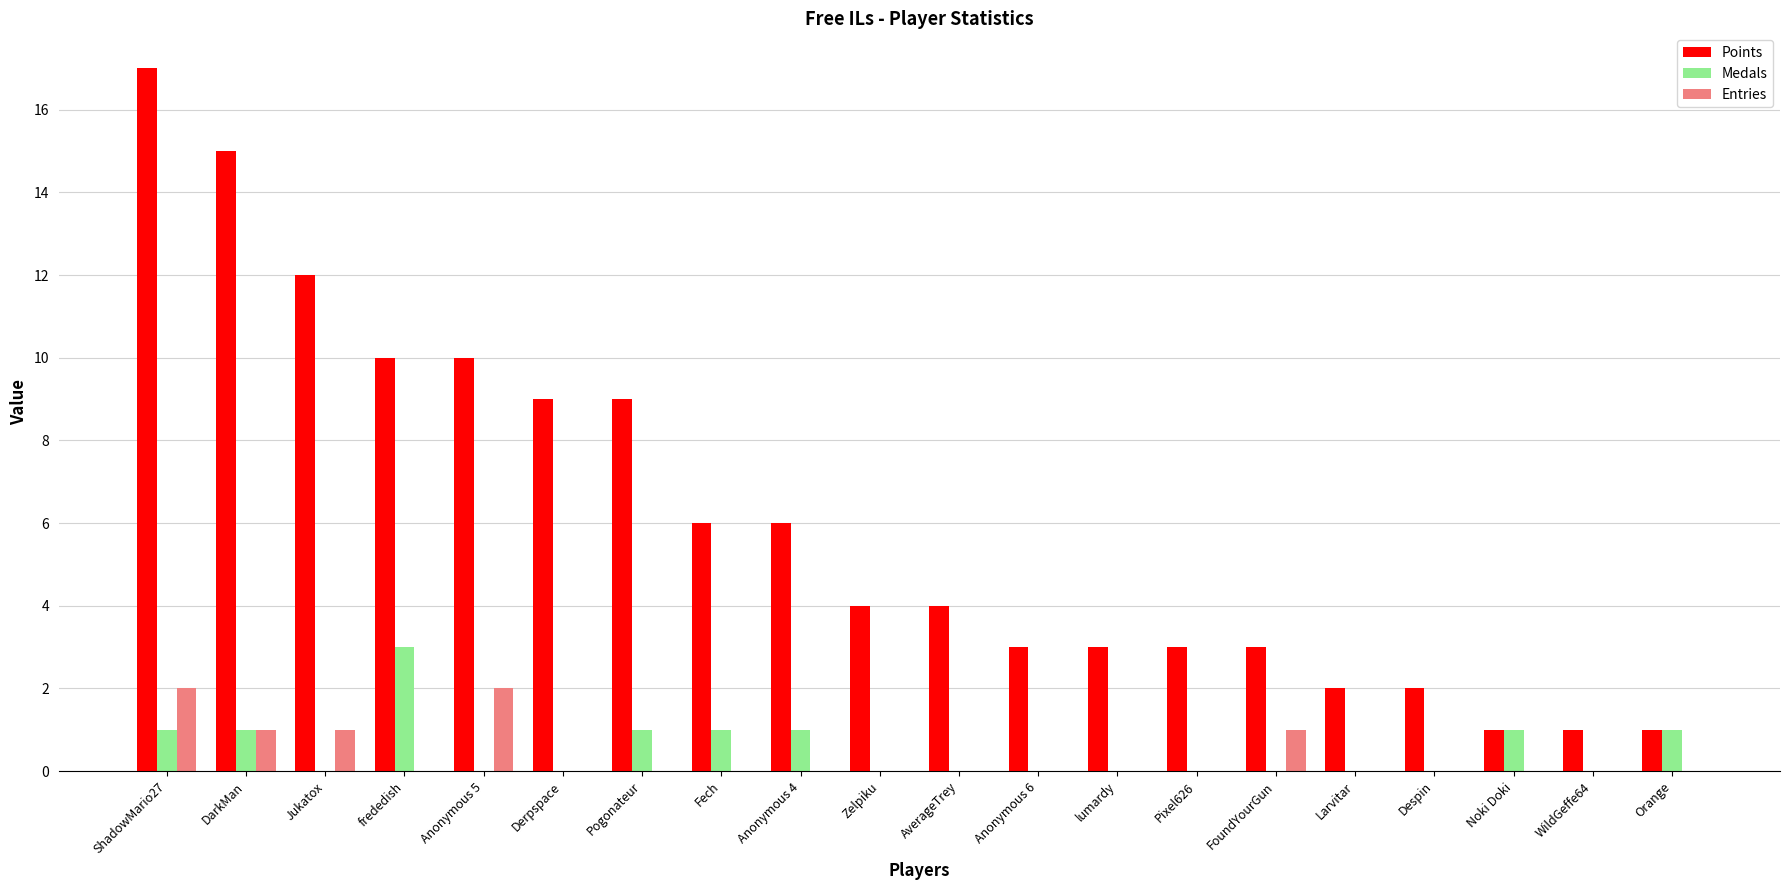

Which series has the largest total across all categories?

Points